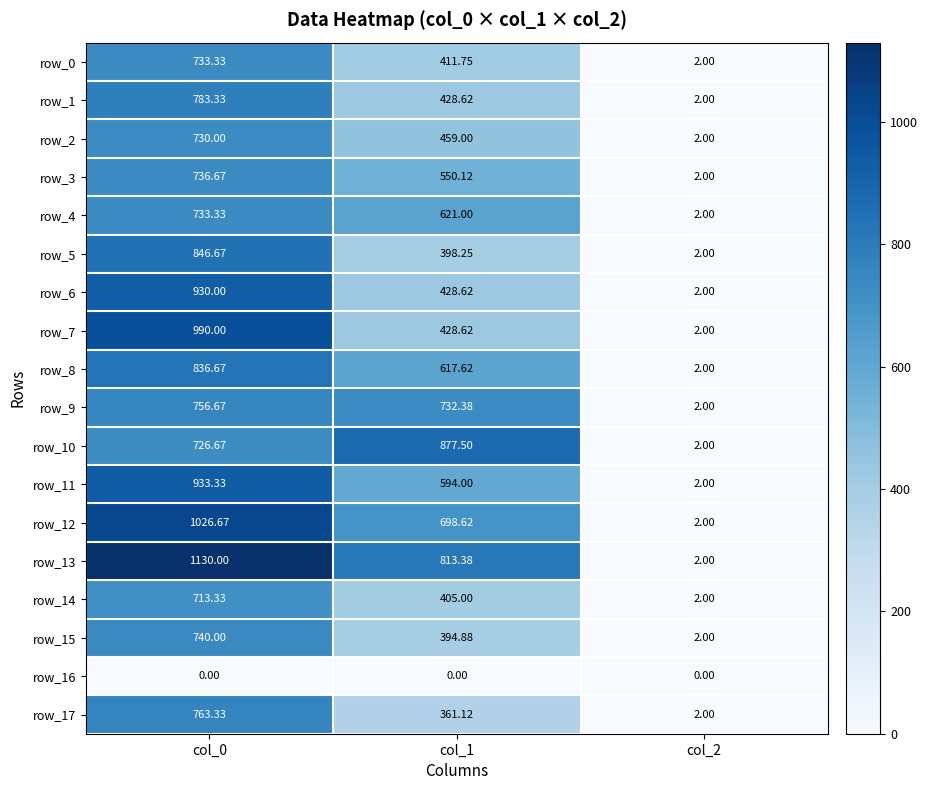

At which label does row_6 first exceed 428?

col_0